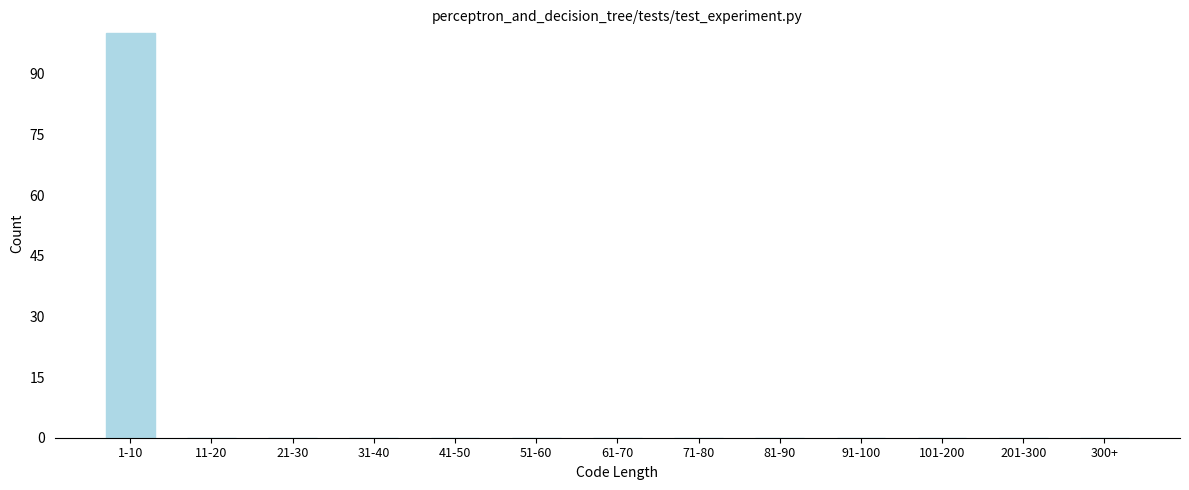

Reading left to right, what are all the values shown in this chart?

1-10=100	11-20=0	21-30=0	31-40=0	41-50=0	51-60=0	61-70=0	71-80=0	81-90=0	91-100=0	101-200=0	201-300=0	300+=0